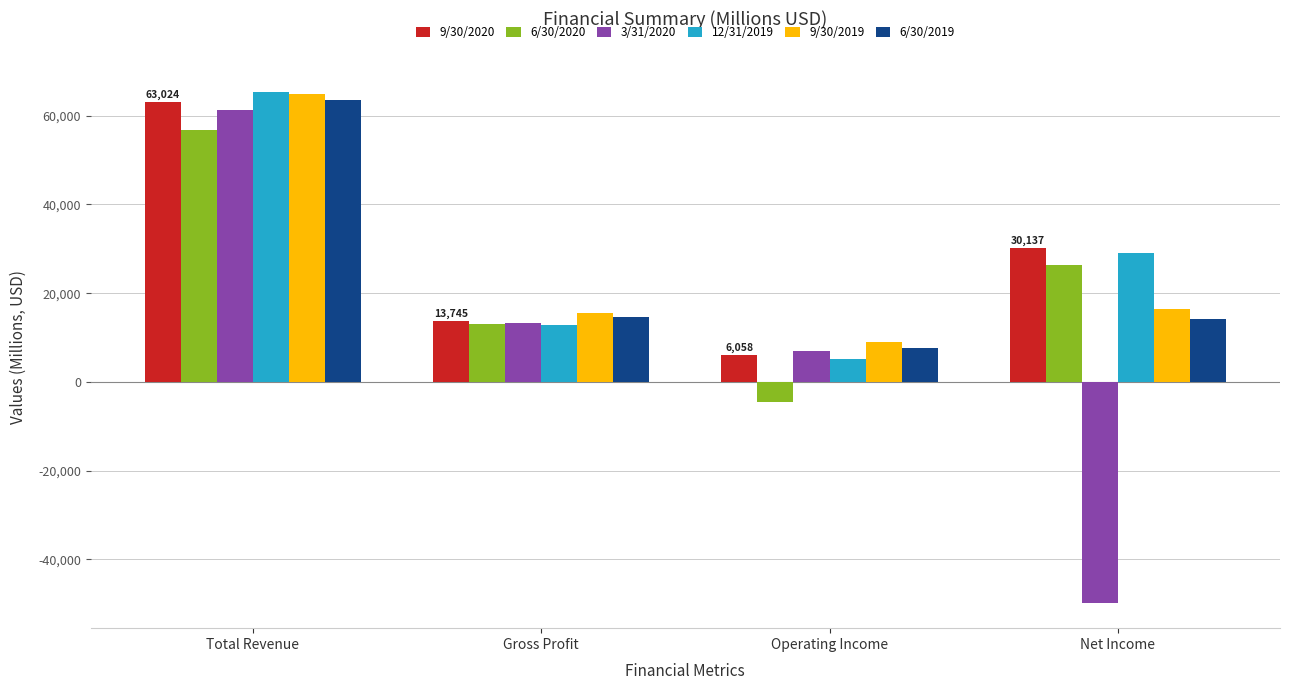

How many series are shown in this chart?

6